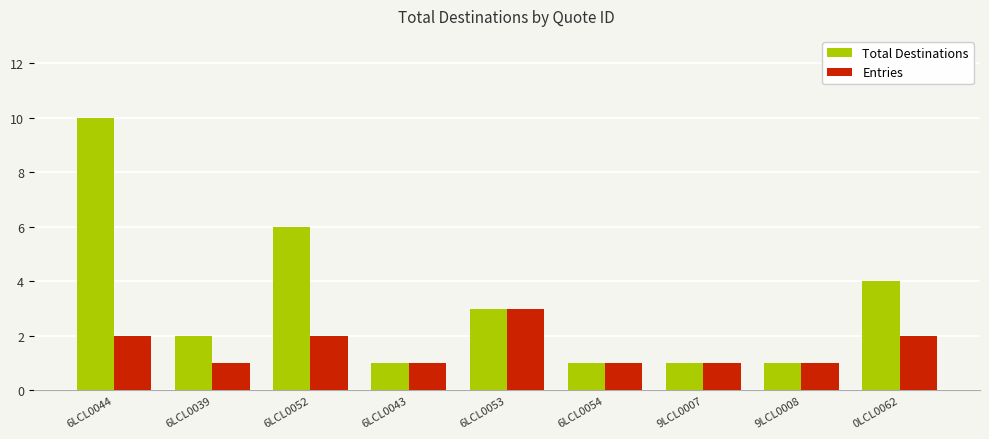

What is the average value of the Entries series?

2